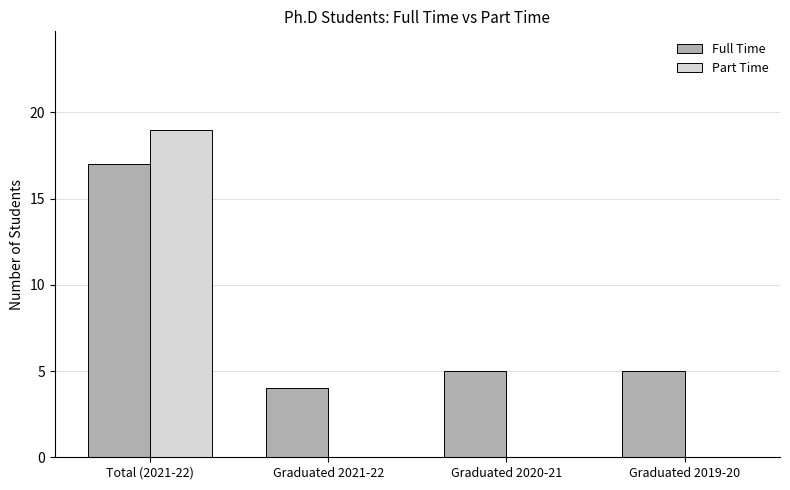

What is the approximate value of Full Time at Graduated 2019-20?

5